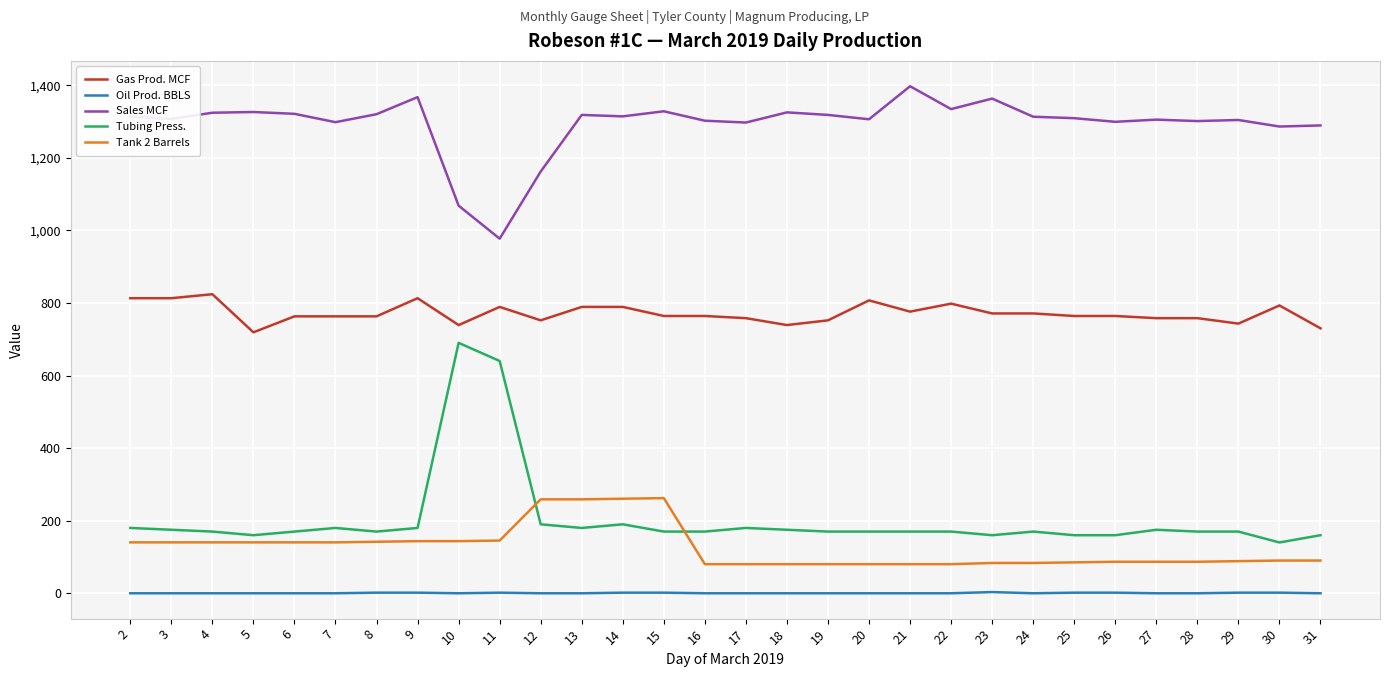

Is the value of Tank 2 Barrels at 4 greater than the value of Oil Prod. BBLS at 31?

Yes